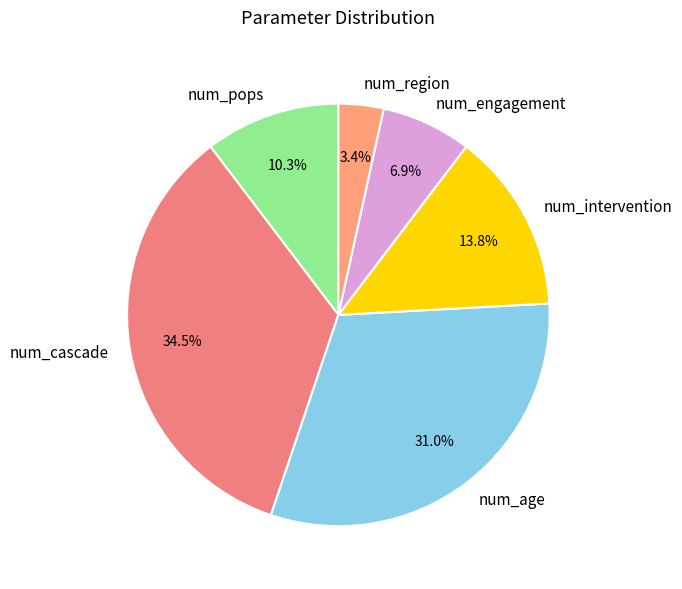

Is it true that num_engagement is 13% of the pie?

False